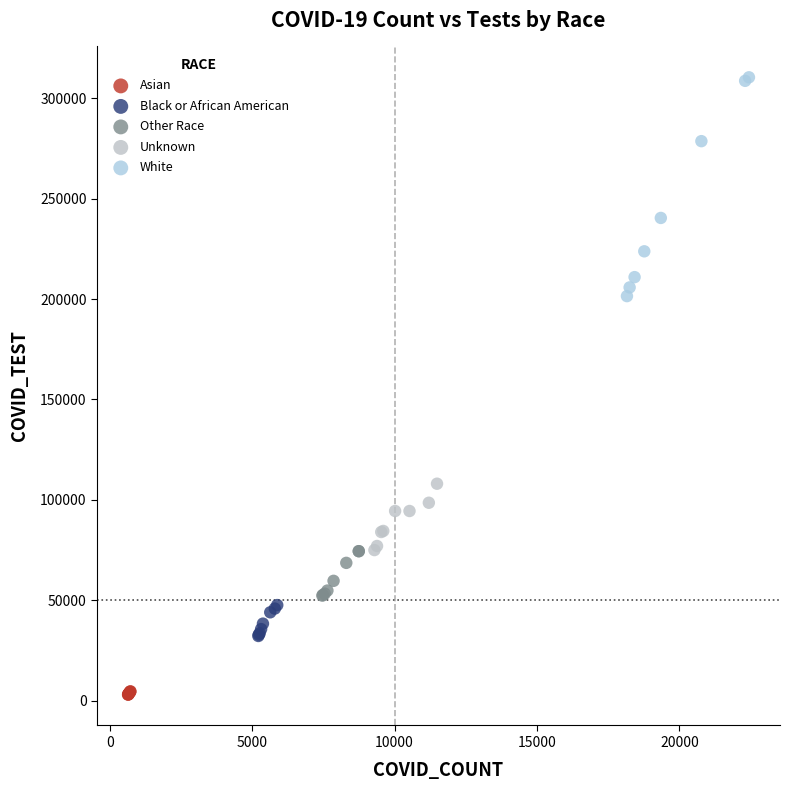

Which series has the widest spread of Y values?

White